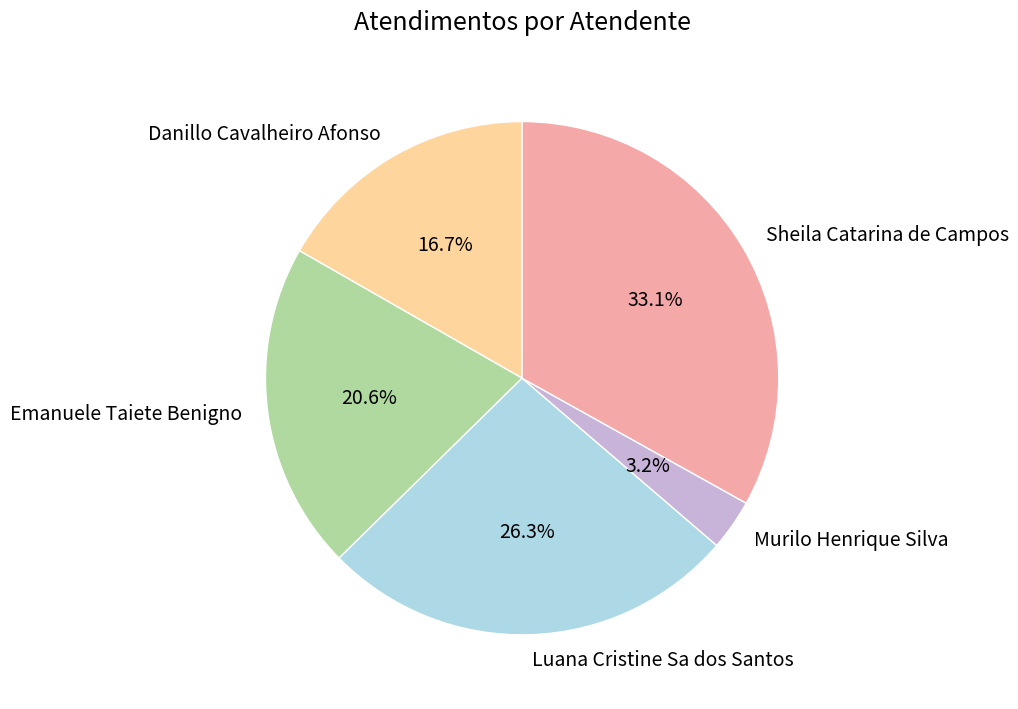

To the nearest percent, what percentage of the pie is Emanuele Taiete Benigno?

21%